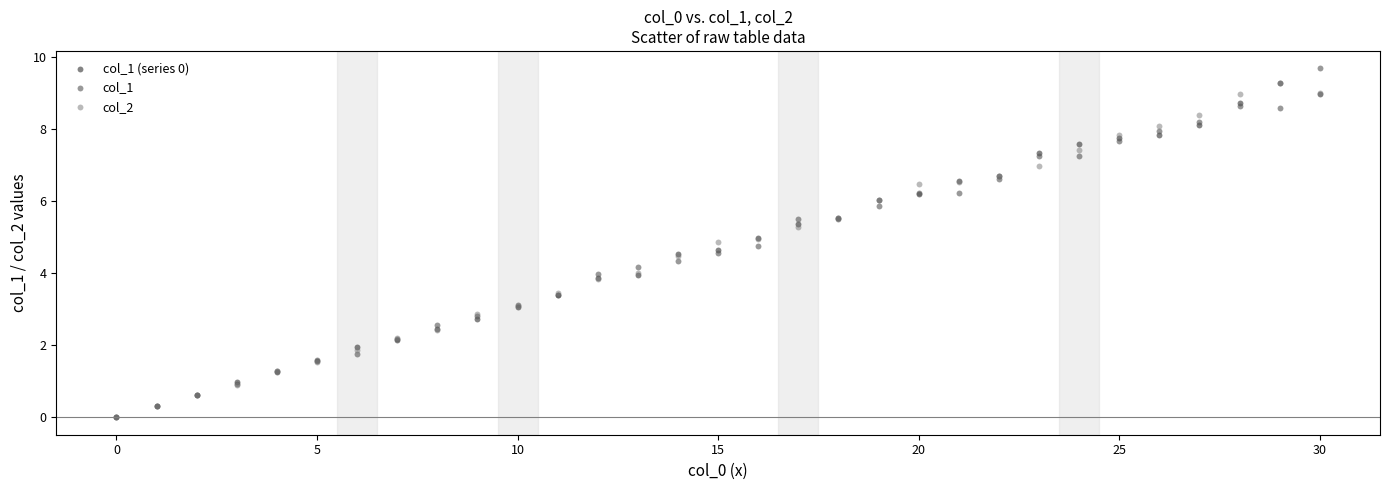

Which series has the widest spread of Y values?

col_1